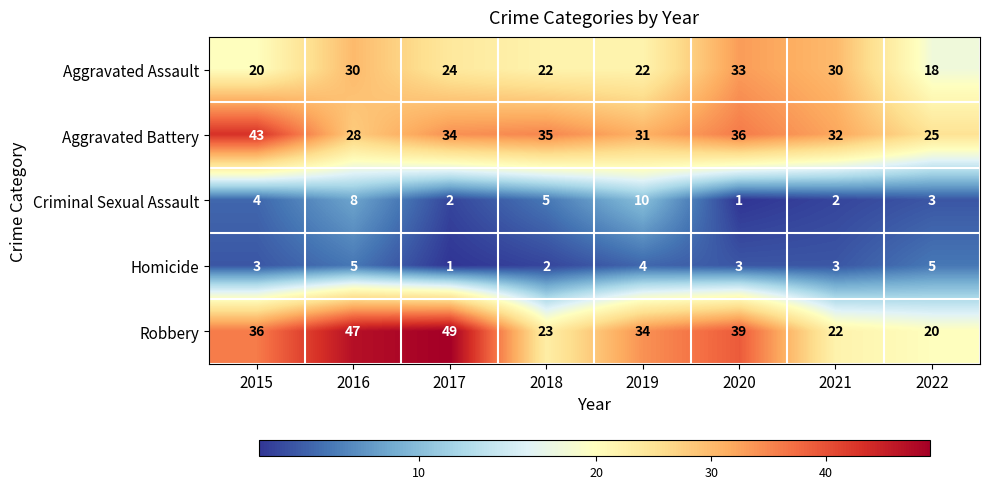

Count the number of data series in this chart.

5